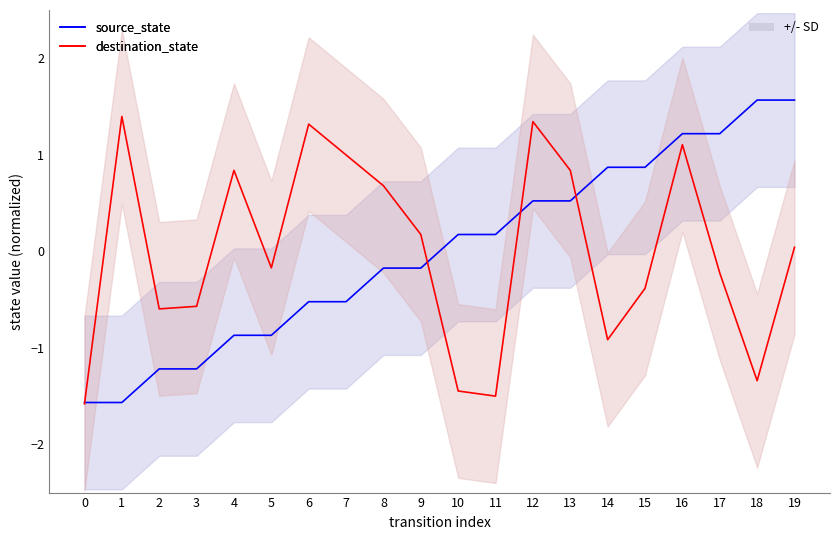

What value does the source_state series have at 16?

1.2